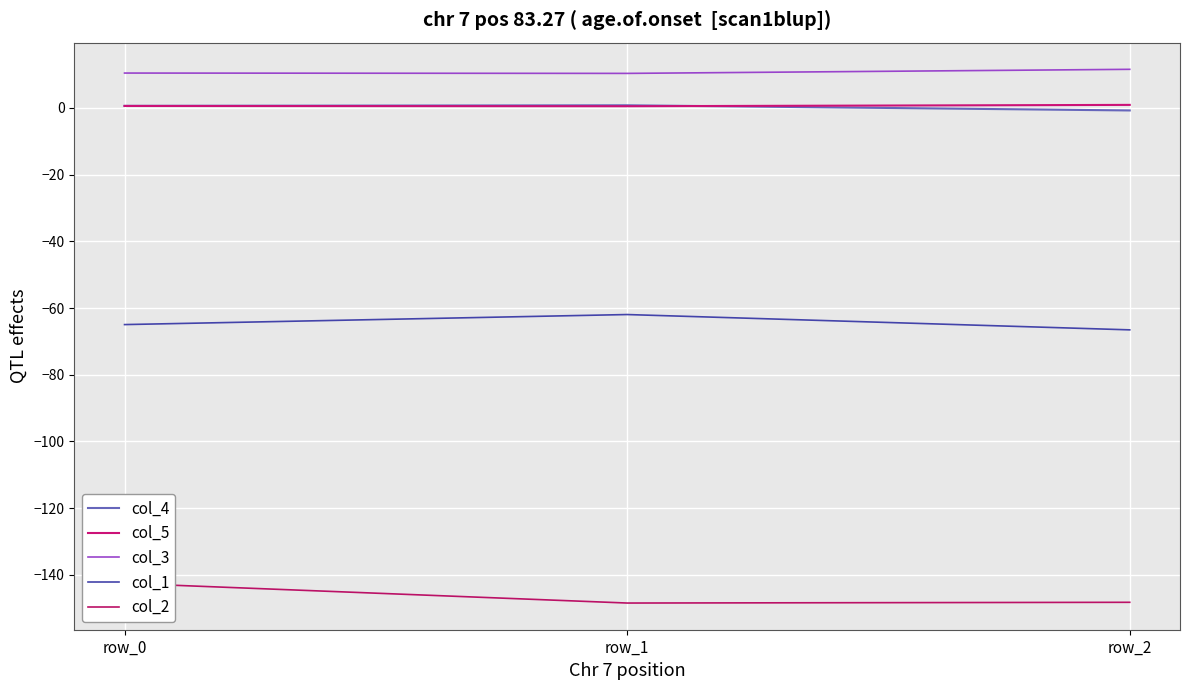

Reading left to right, what are all the values shown in this chart?

col_4: 0.6	0.8	-0.8
col_5: 0.6	0.5	0.9
col_3: 10.4	10.3	11.5
col_1: -65.0	-62.0	-66.5
col_2: -142.5	-148.4	-148.2